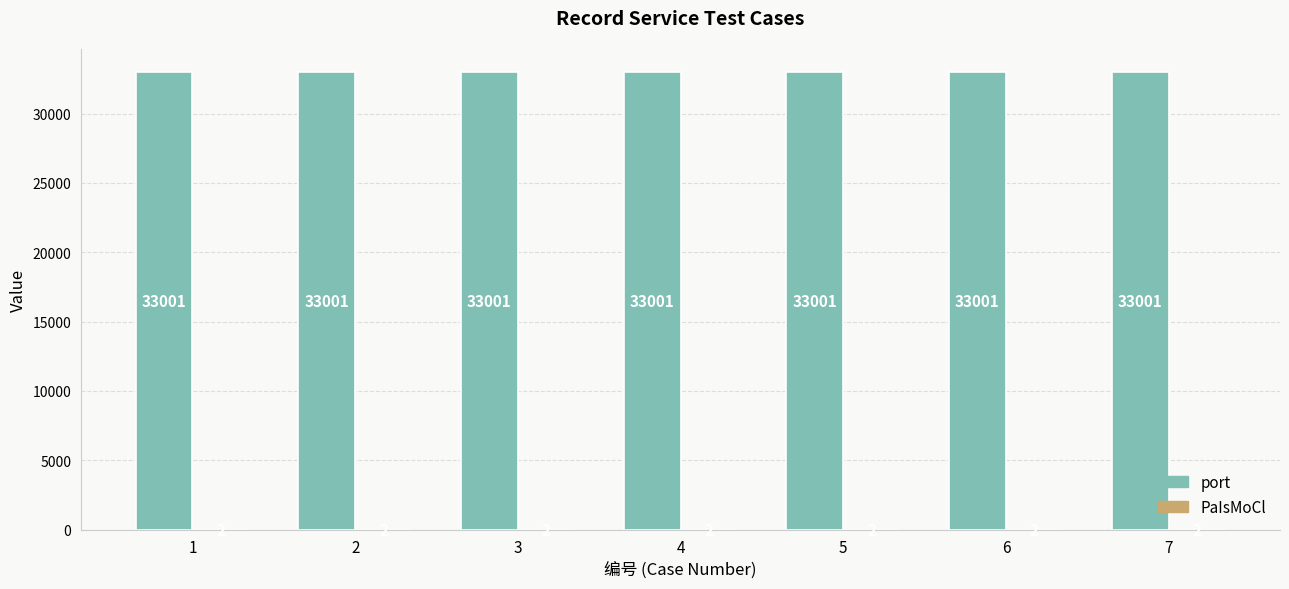

True or false: port has a value of 56621 at 5.

False